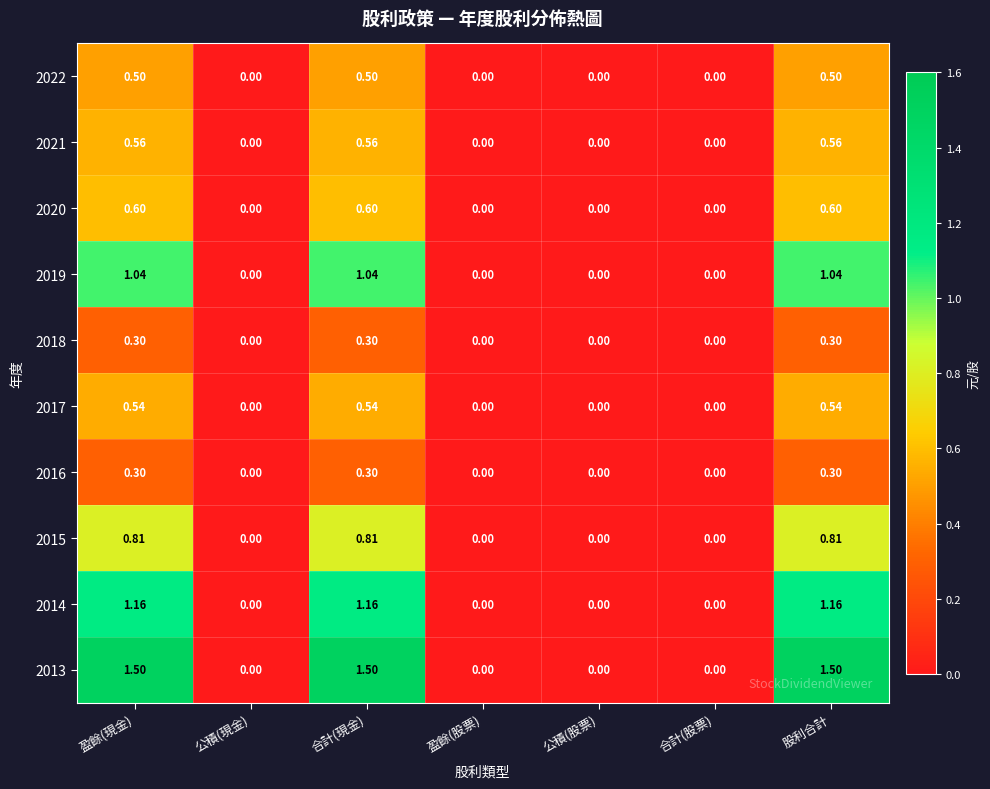

How many data points in 2021 are above 0?

3